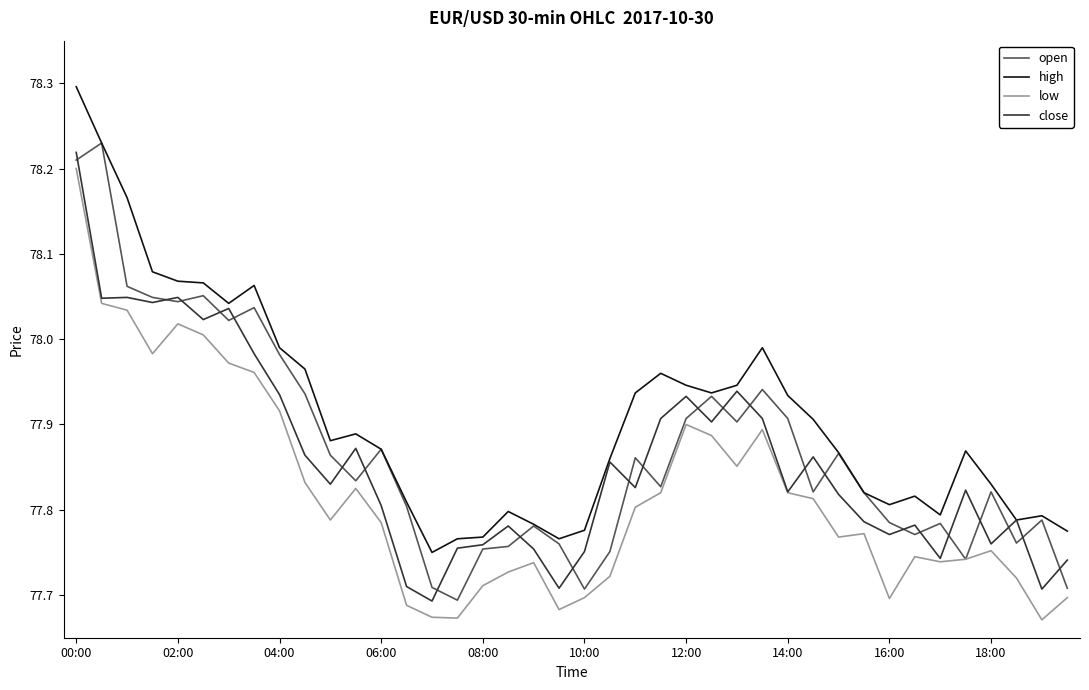

What is the greatest value displayed?

78.3